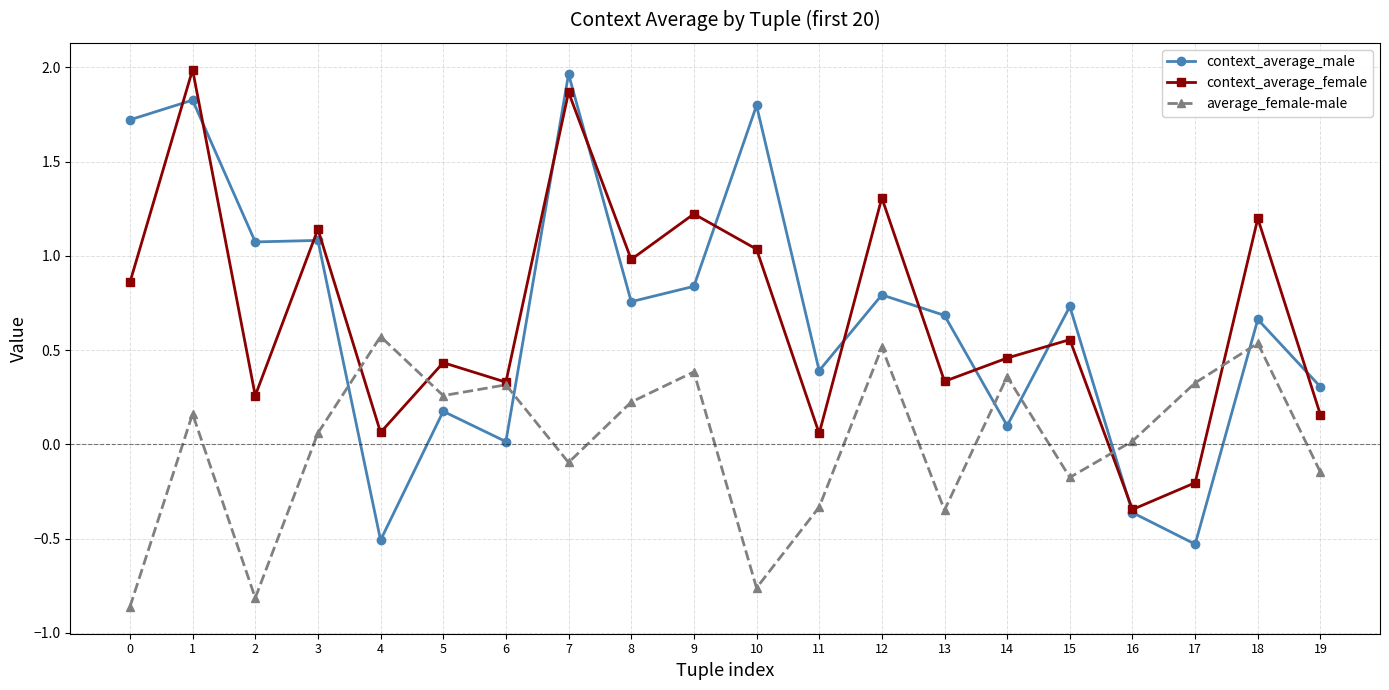

Rank the series at 13 from lowest to highest value.

average_female-male, context_average_female, context_average_male